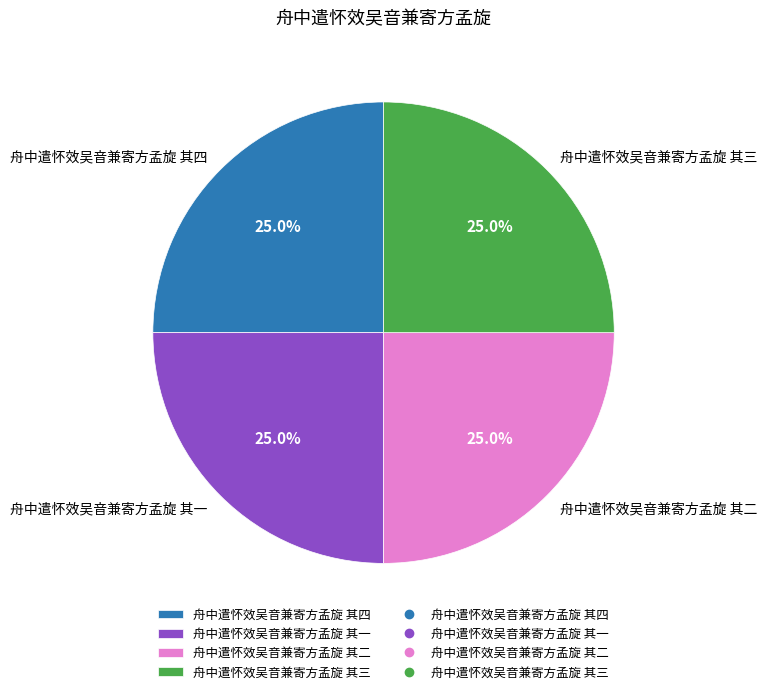

Does any single category account for the majority?

No